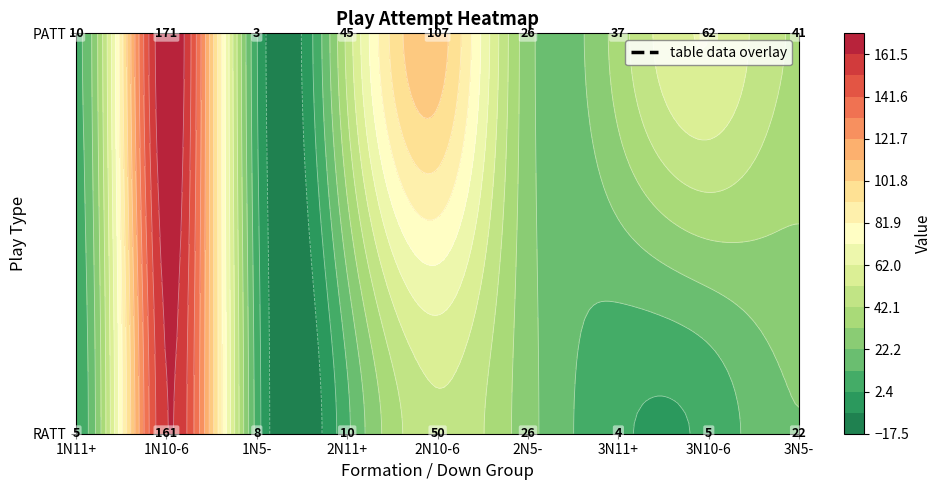

What is the average value of the RATT series?

32